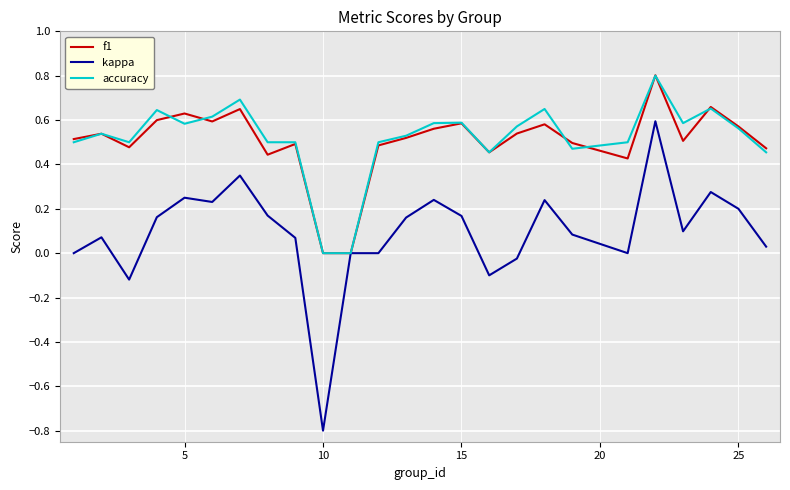

Which series has the largest total across all categories?

accuracy